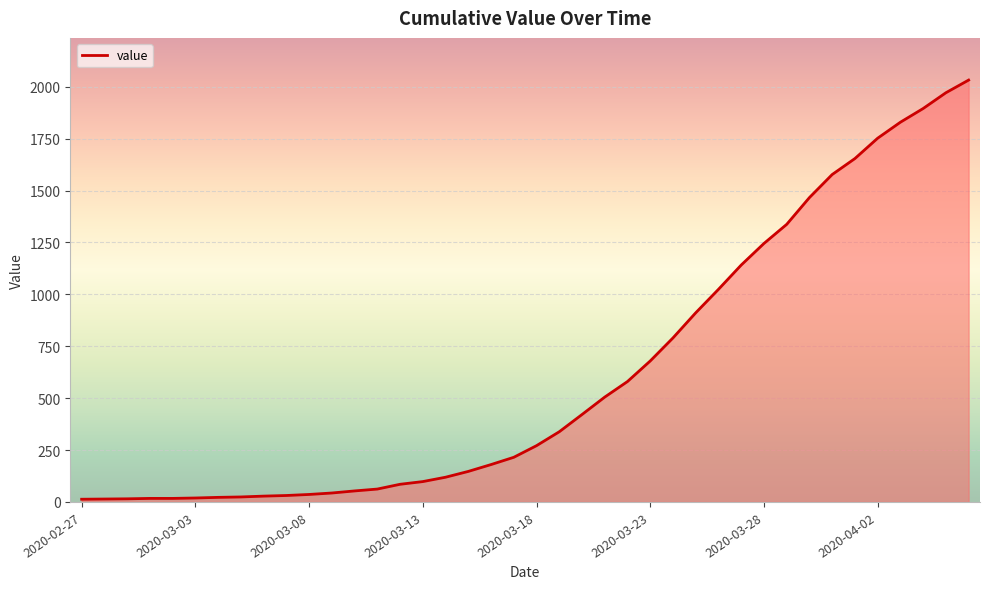

What is the maximum value shown in the chart?

2032